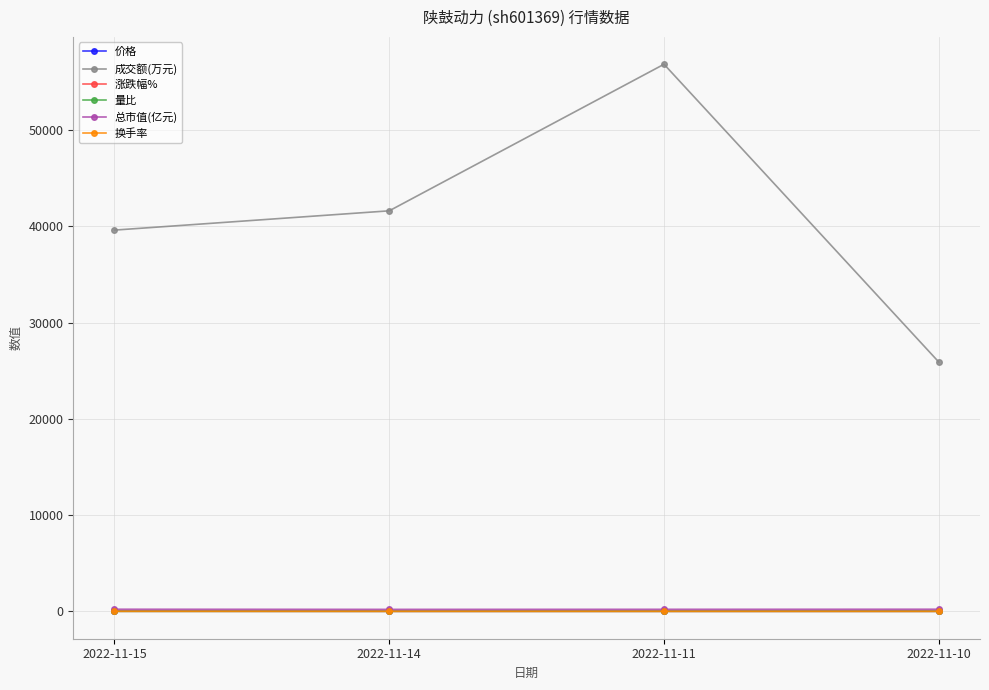

True or false: 涨跌幅% and 成交额(万元) intersect in this chart.

False